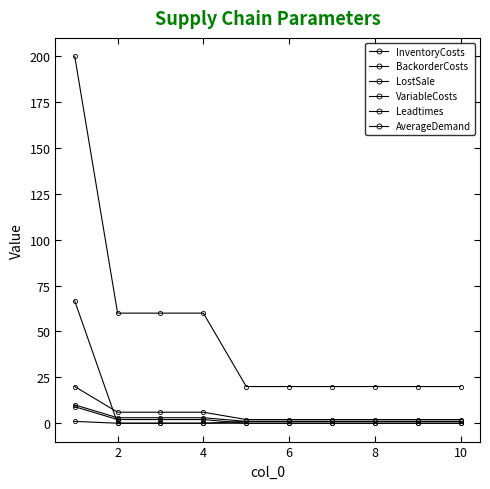

Does the chart have visible grid lines?

No